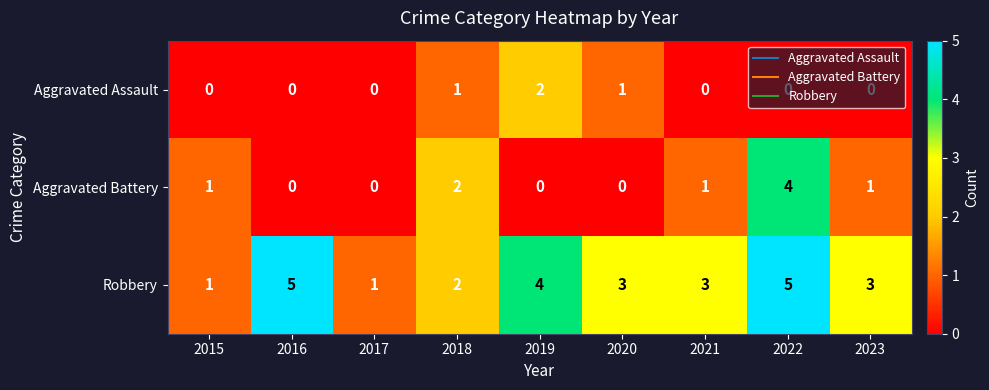

Count the number of data series in this chart.

3